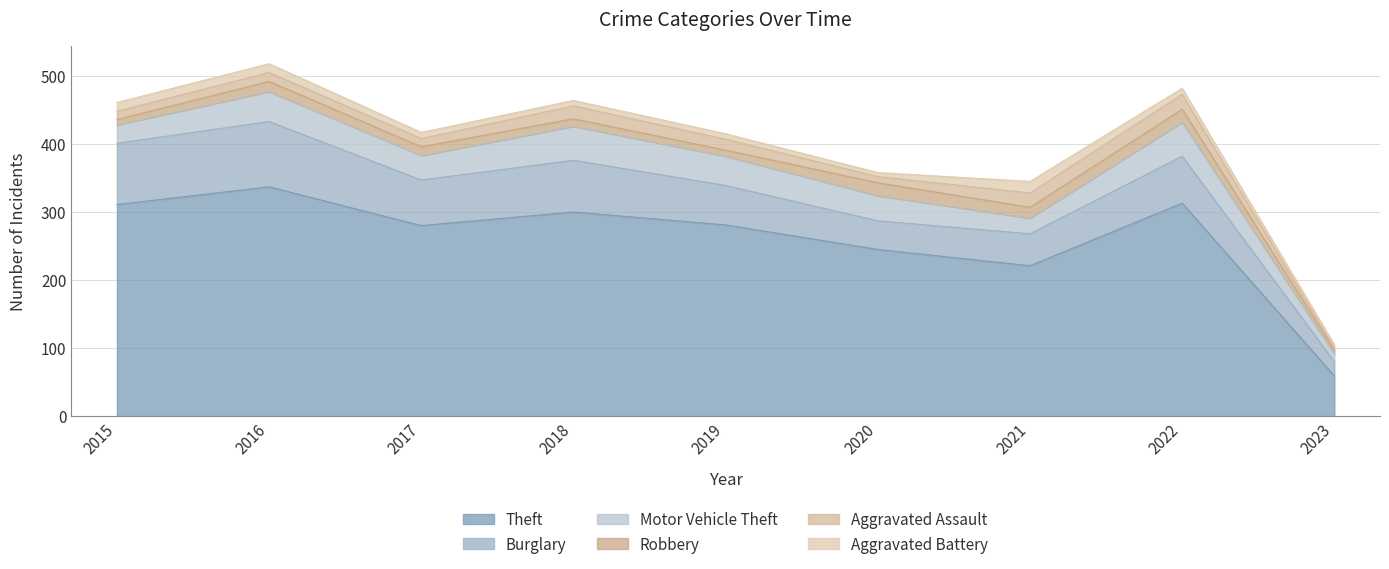

Reading left to right, what are all the values shown in this chart?

Theft: 2015=311	2016=337	2017=280	2018=300	2019=281	2020=245	2021=221	2022=313	2023=59
Burglary: 2015=90	2016=96	2017=67	2018=76	2019=58	2020=42	2021=47	2022=69	2023=21
Motor Vehicle Theft: 2015=27	2016=44	2017=36	2018=50	2019=43	2020=37	2021=23	2022=50	2023=11
Robbery: 2015=8	2016=15	2017=13	2018=11	2019=9	2020=19	2021=16	2022=19	2023=6
Aggravated Assault: 2015=12	2016=13	2017=12	2018=19	2019=16	2020=9	2021=21	2022=22	2023=3
Aggravated Battery: 2015=13	2016=13	2017=9	2018=8	2019=8	2020=6	2021=17	2022=9	2023=5